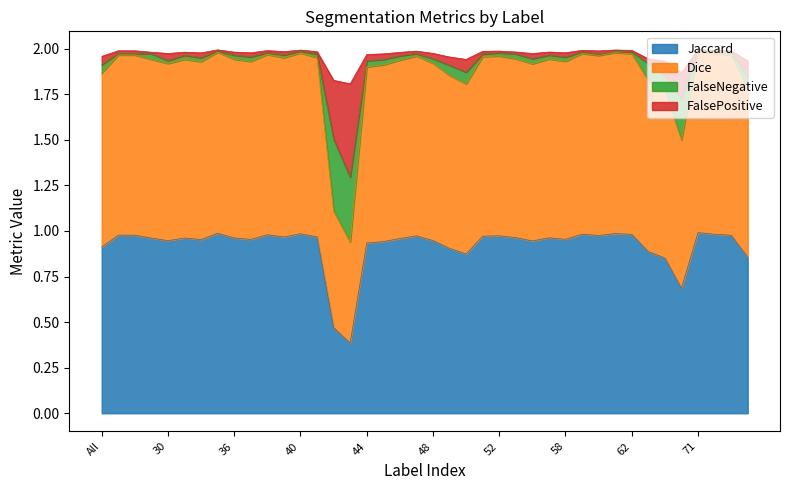

Does the chart display data point markers on the line(s)?

No